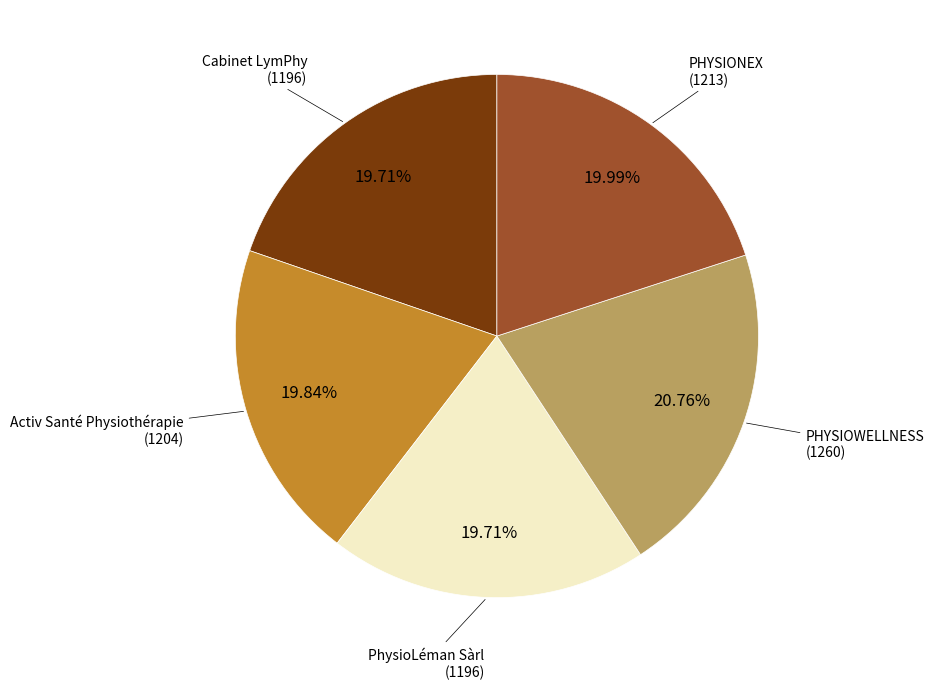

Is there a majority slice in this chart?

No